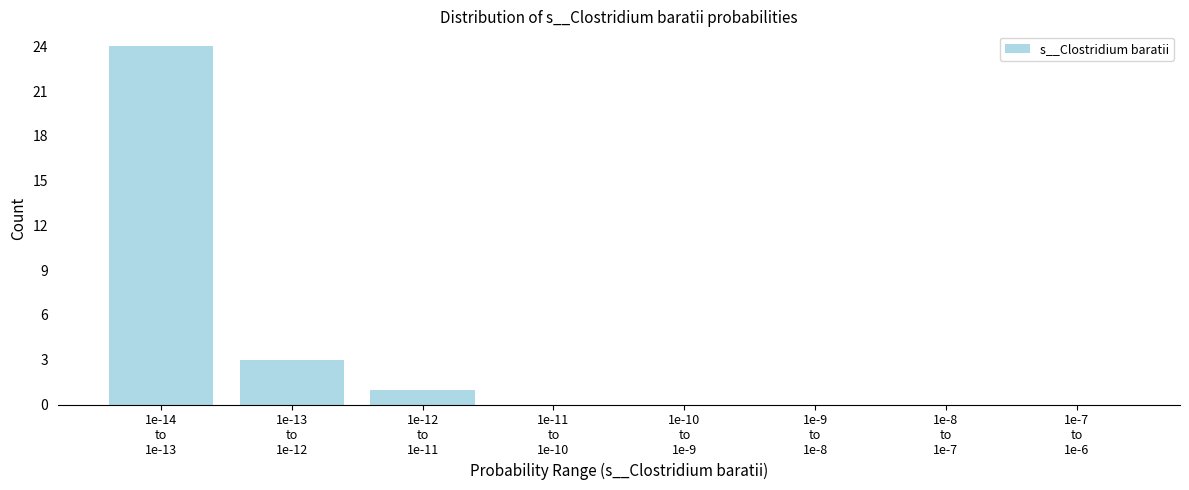

What is the greatest value displayed?

24